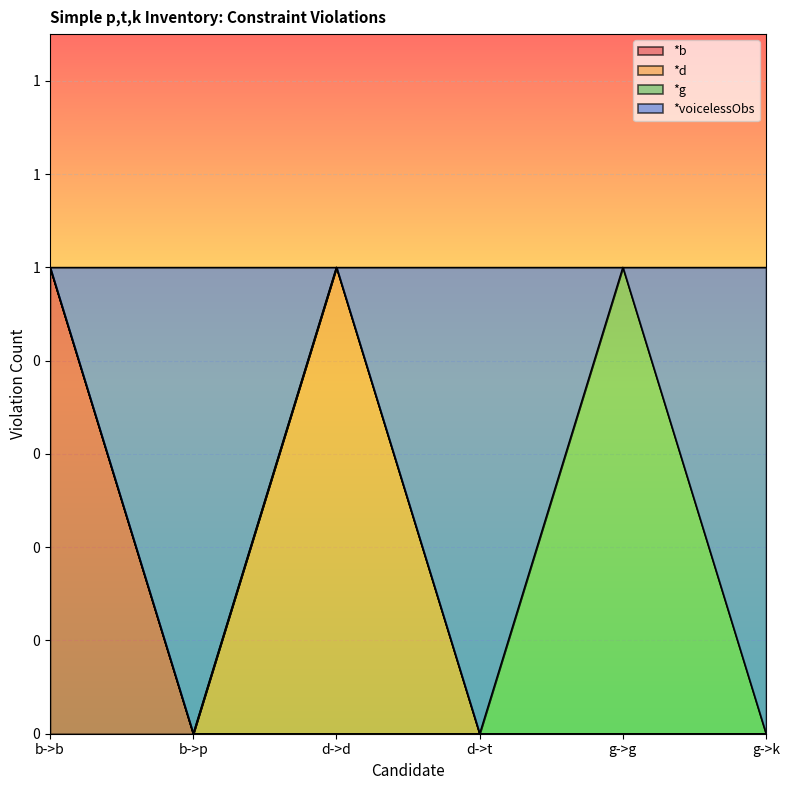

At which label is *voicelessObs closest to 0?

b->p